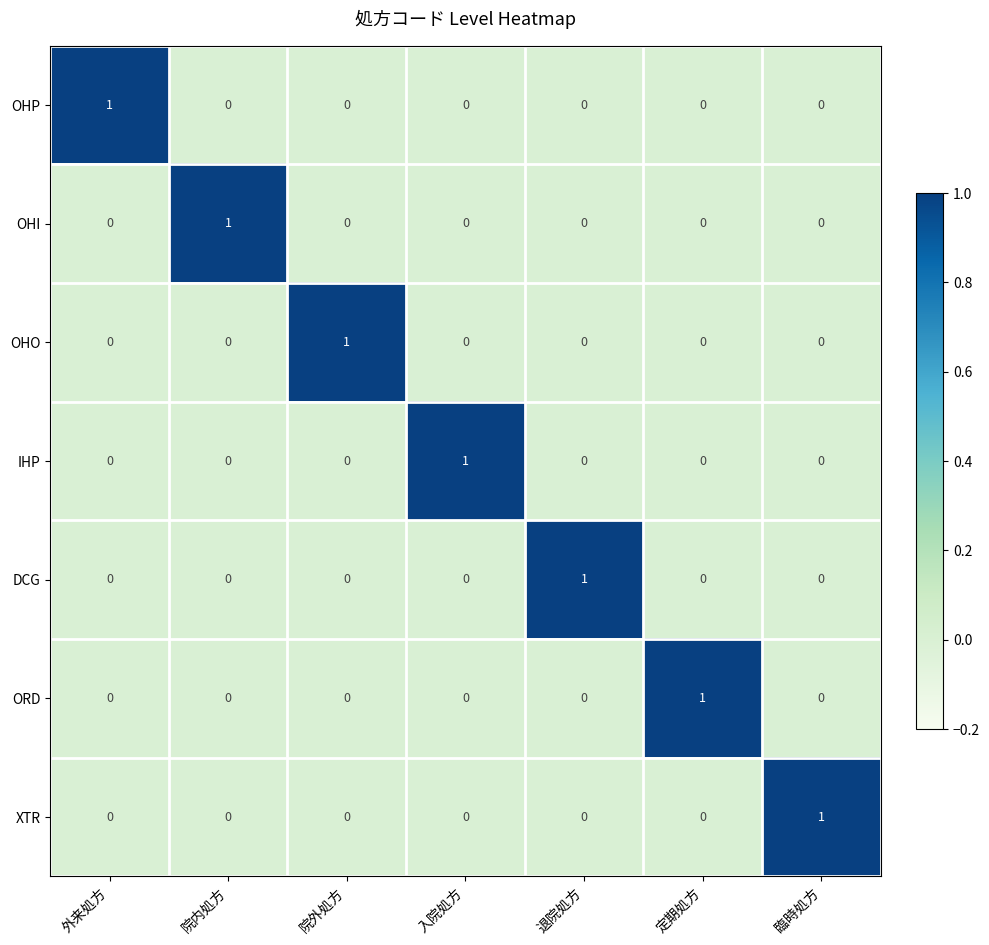

The value of ORD at 定期処方 is 1. True or false?

True